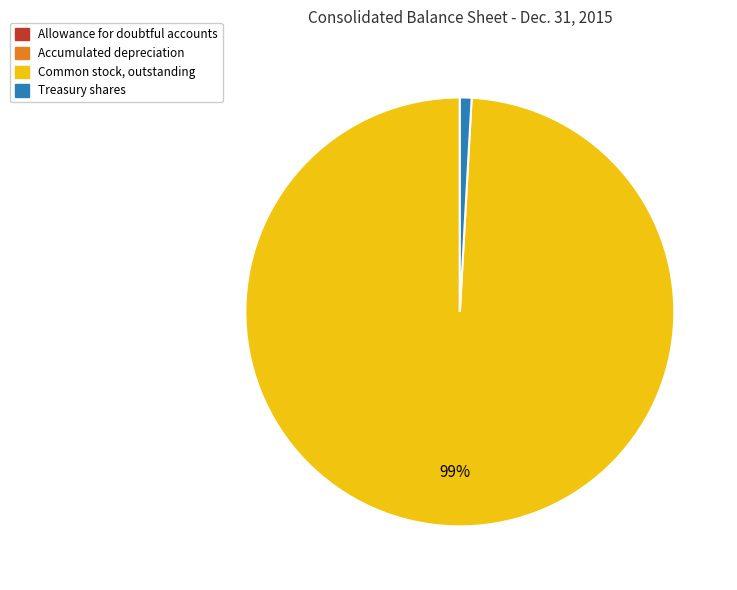

Which category accounts for the majority?

Common stock, outstanding